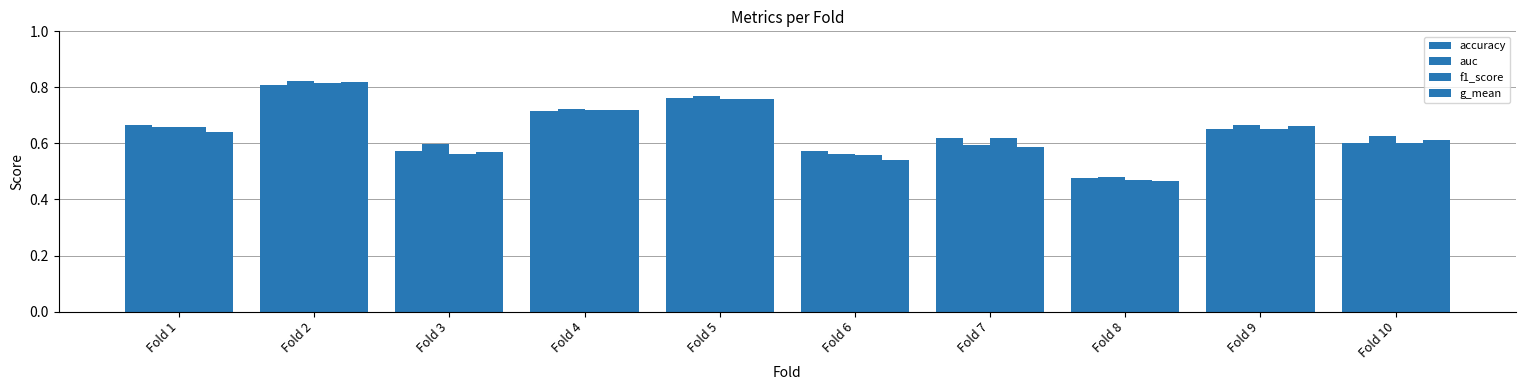

What is the highest value of the accuracy series?

0.8